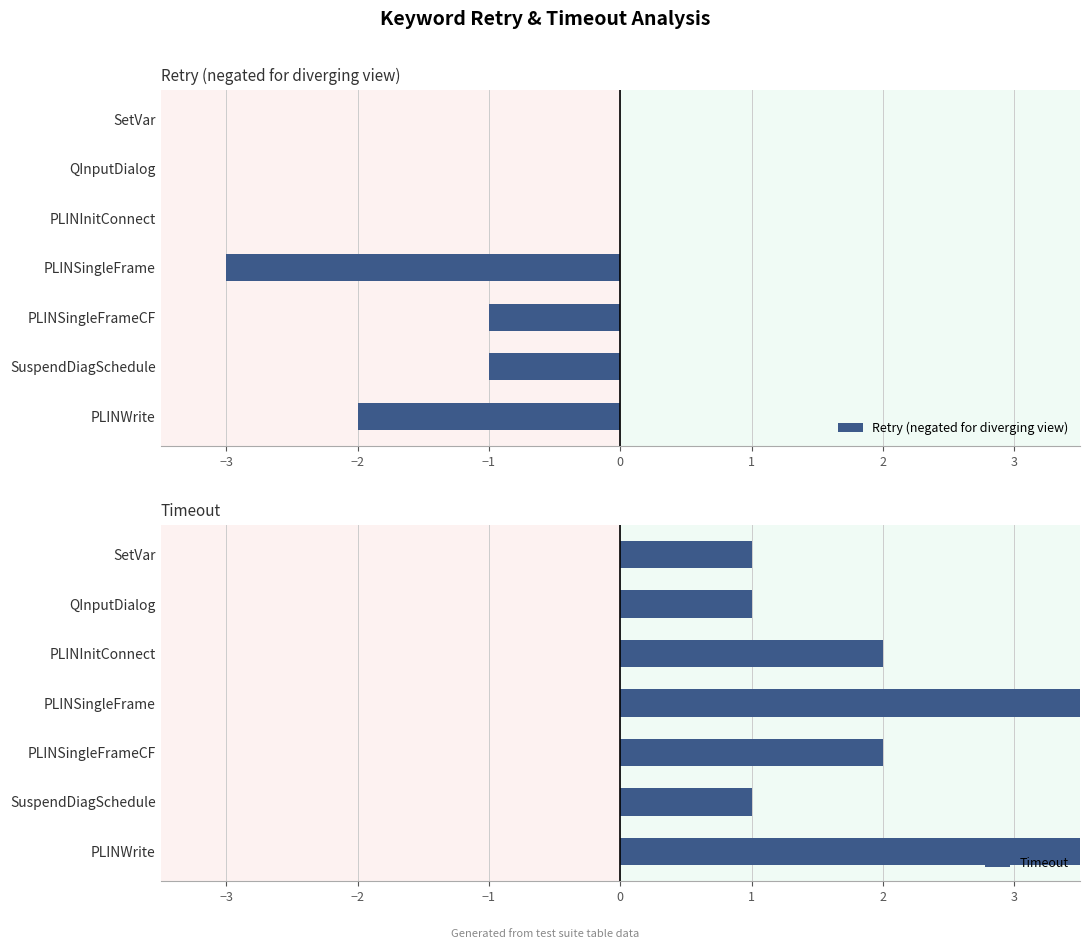

Is it true that Retry (negated for diverging view) equals 0 at QInputDialog?

True